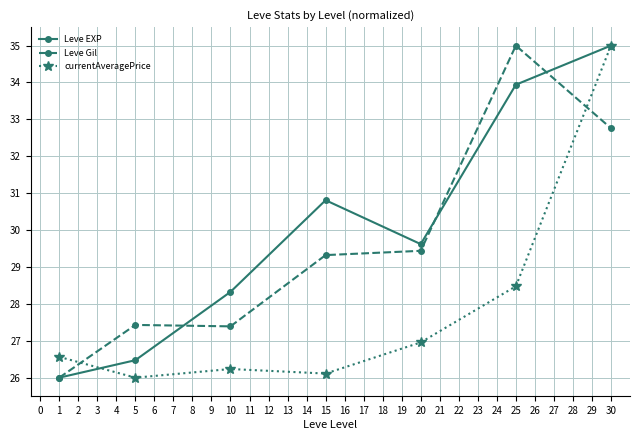

How many interior local peaks does the Leve EXP series have?

1